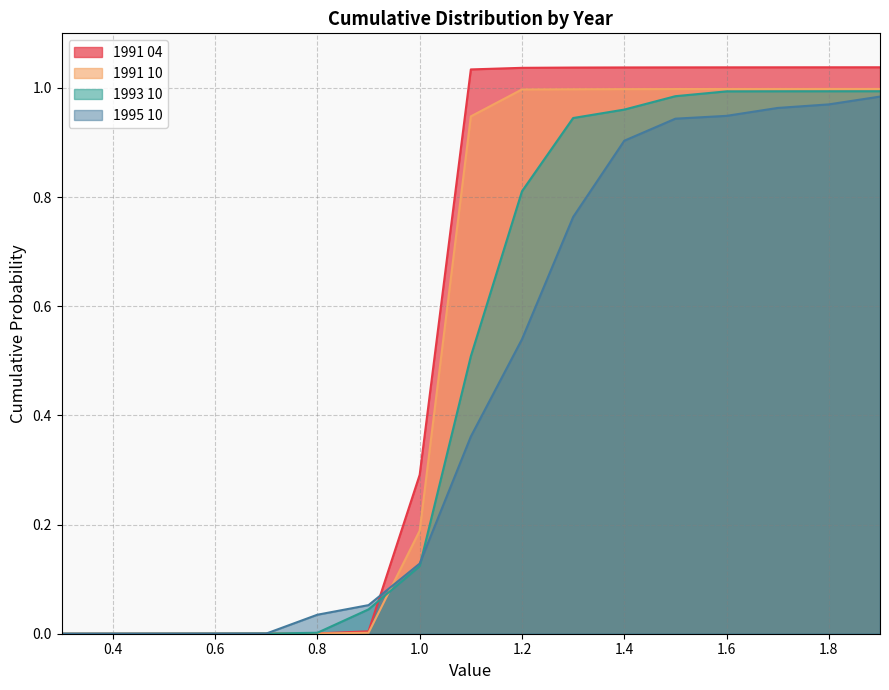

True or false: 1991 04 and 1991 10 cross at least once.

False